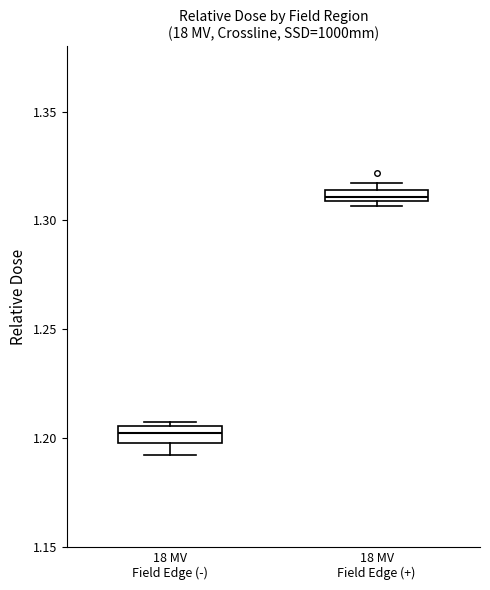

Which box has the highest median line?

18 MV Field Edge (+)